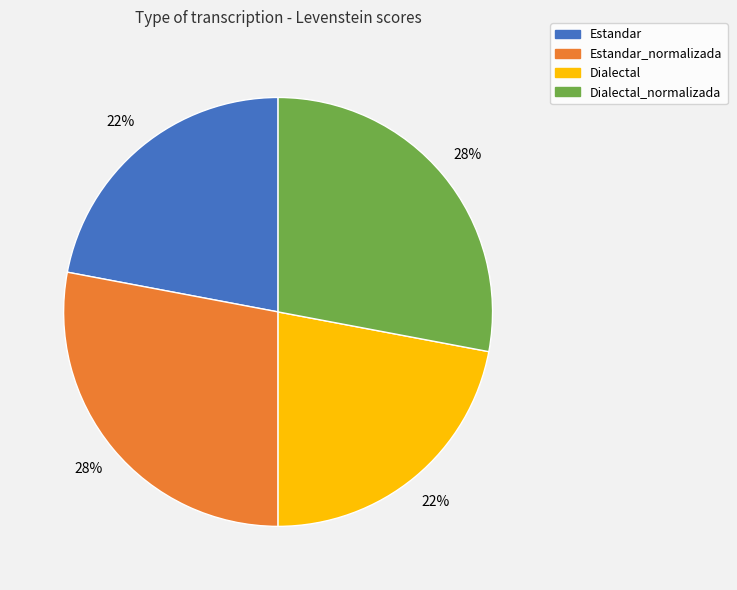

Is there any slice that represents more than half of the pie?

No